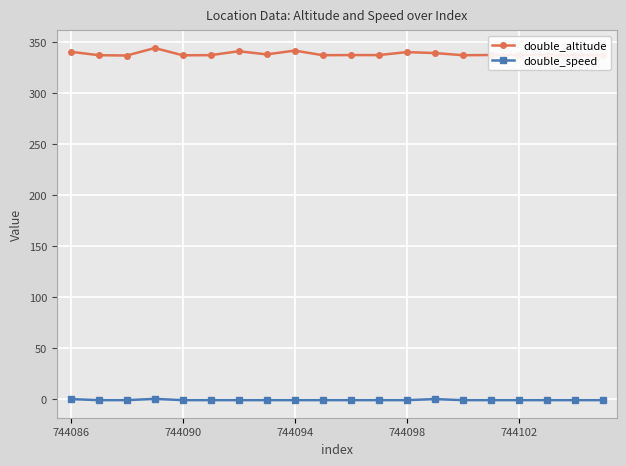

At how many categories does at least one series exceed 24?

20